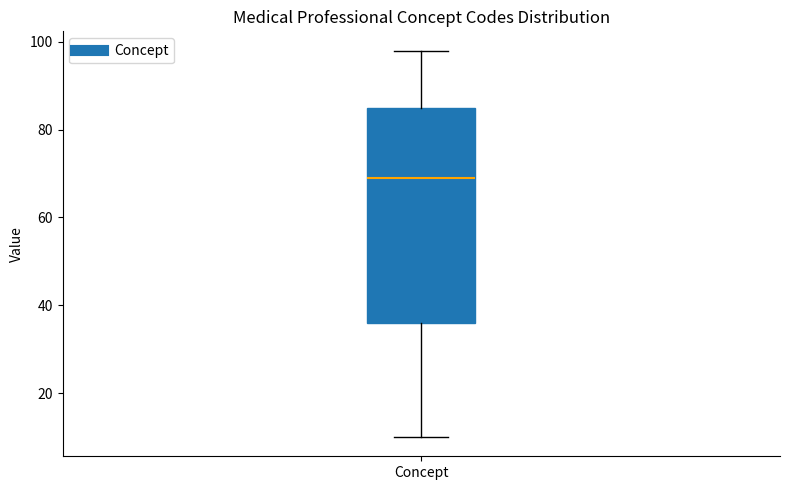

Where does the upper whisker of the box for Concept end on the y-axis? The values are not printed on the chart, so give them approximately, as read against the axis.

98